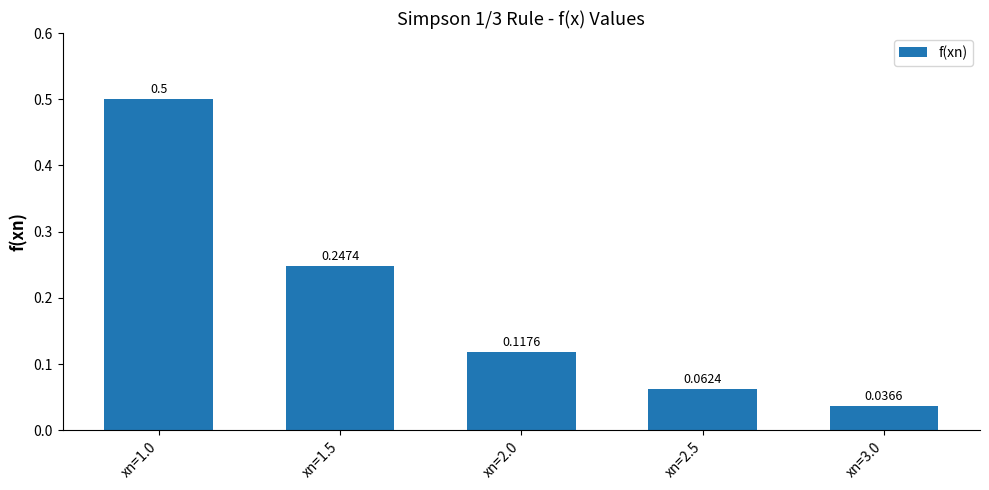

Rank the categories by value from lowest to highest.

xn=3.0, xn=2.5, xn=2.0, xn=1.5, xn=1.0